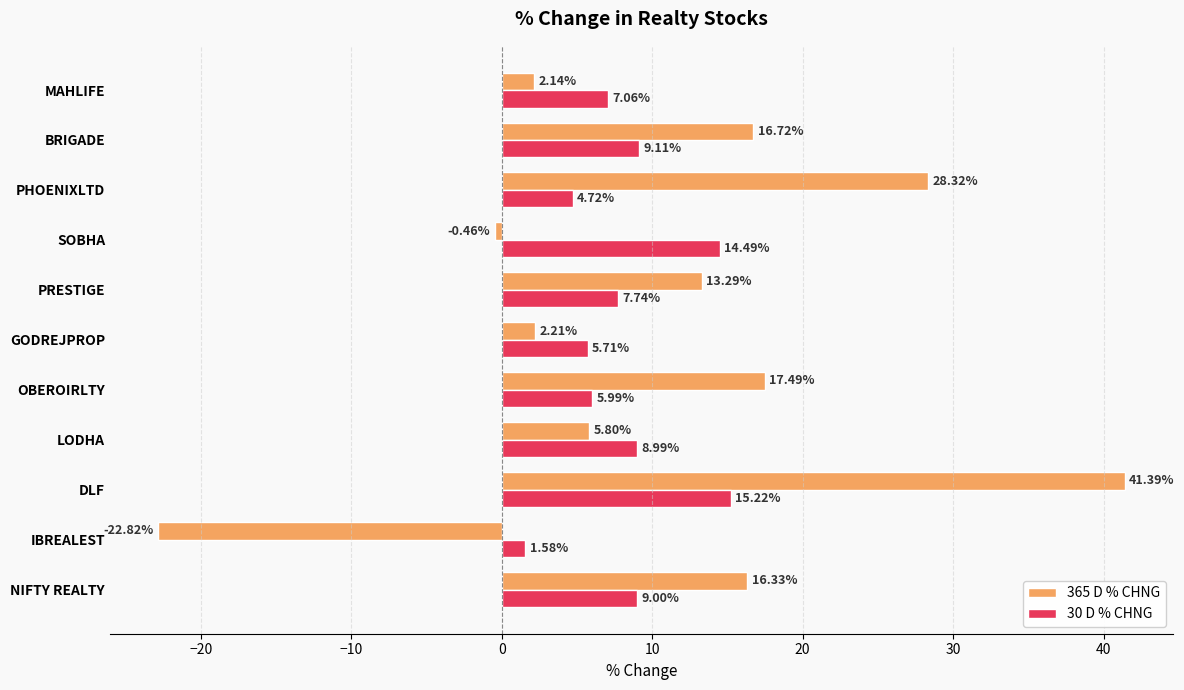

At which label does 30 D % CHNG reach its minimum?

IBREALEST